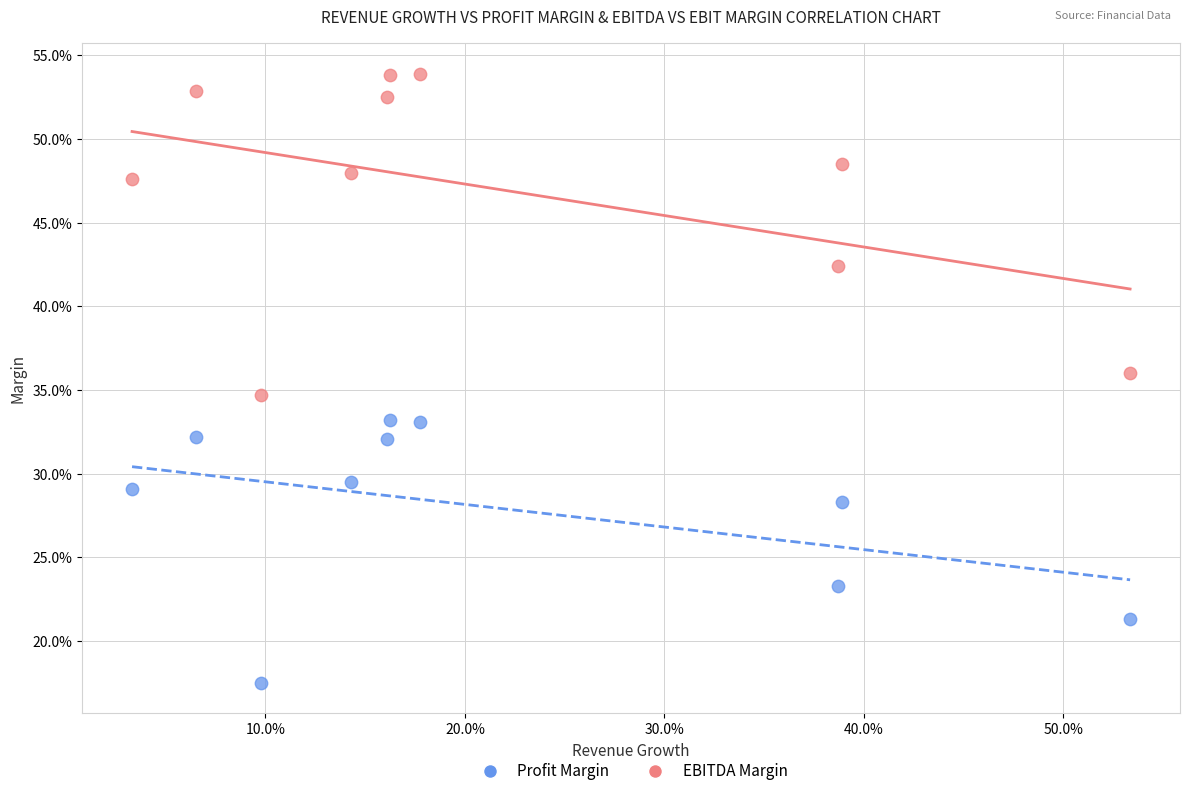

Which series reaches the minimum Y coordinate?

Profit Margin